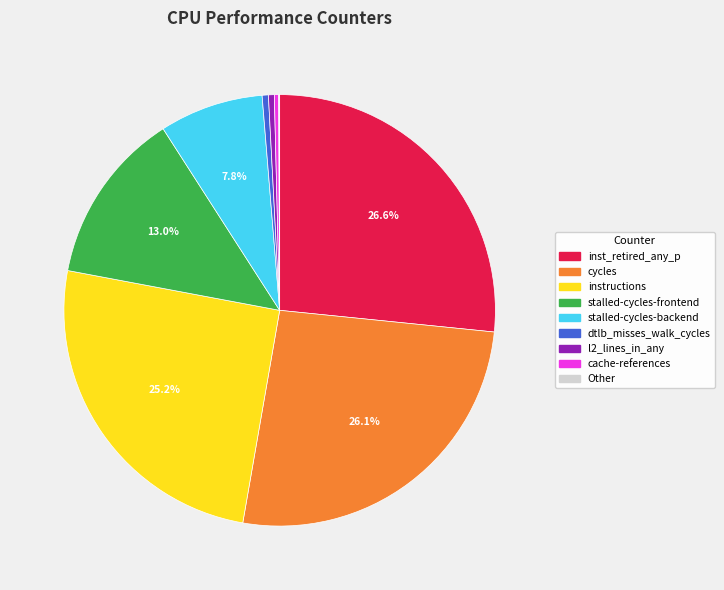

To the nearest percent, what is the average slice percentage?

11%